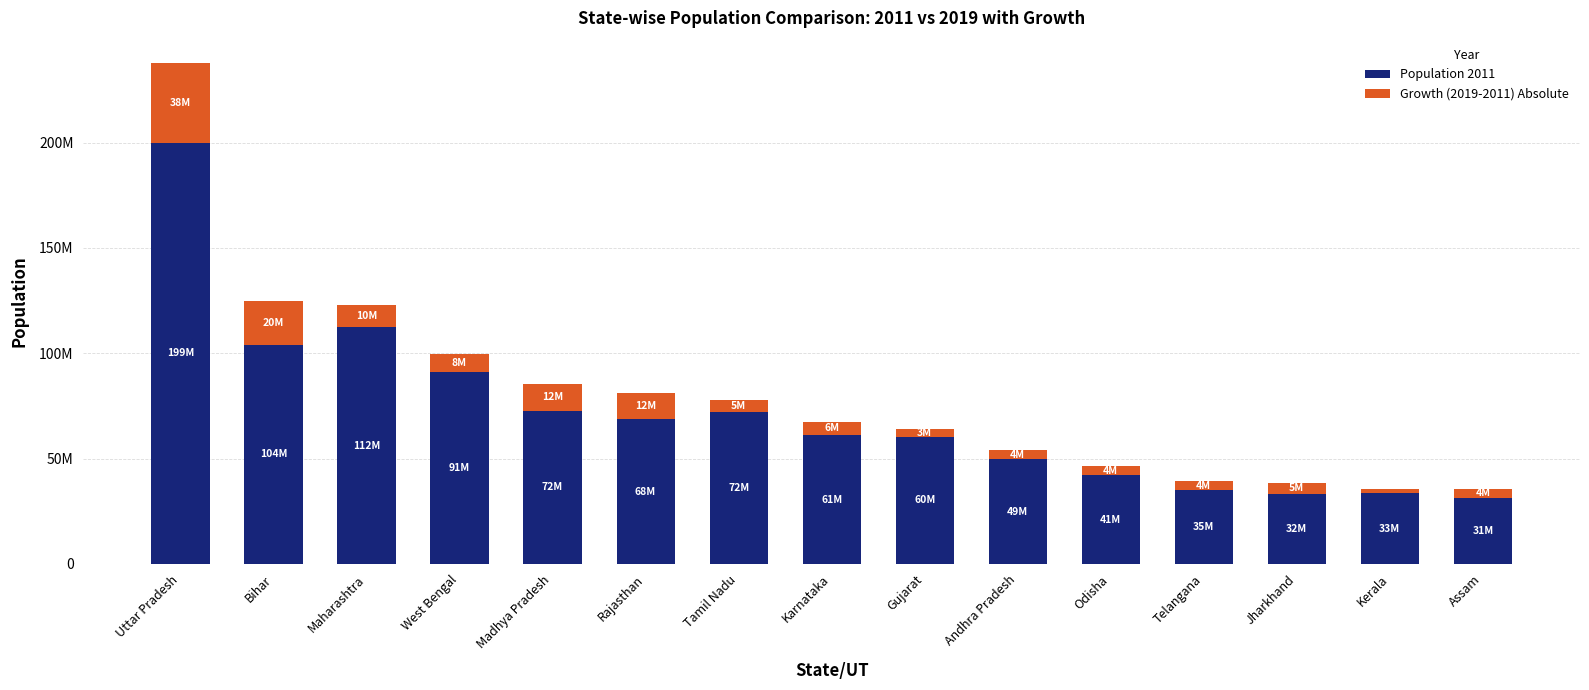

Does the chart contain stacked bars?

Yes